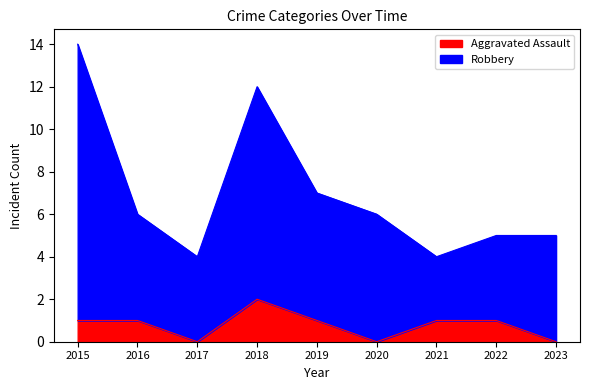

What is the difference between the maximum and minimum values in the Robbery series?

10